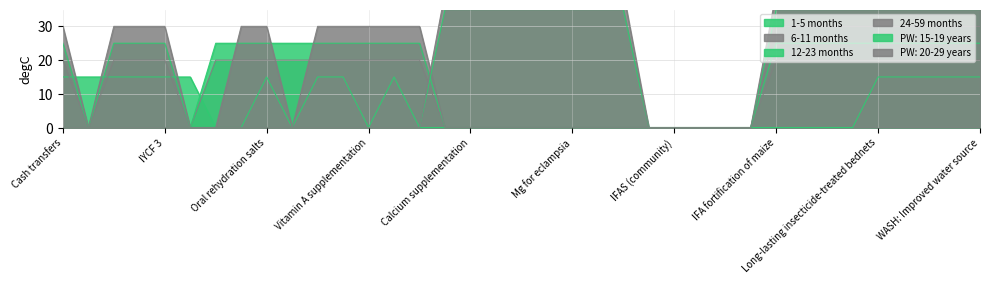

Does the chart have visible grid lines?

Yes